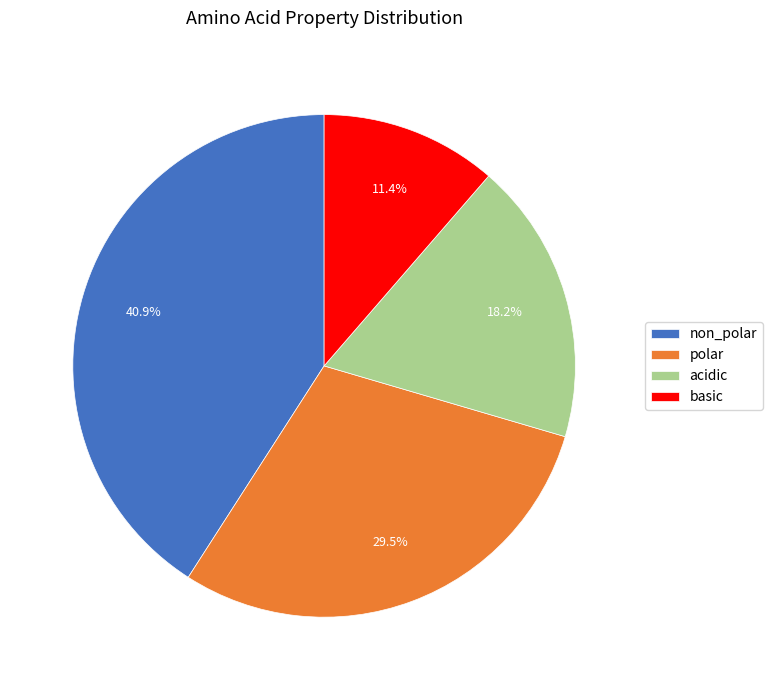

Rank the categories by value from lowest to highest.

basic, acidic, polar, non_polar